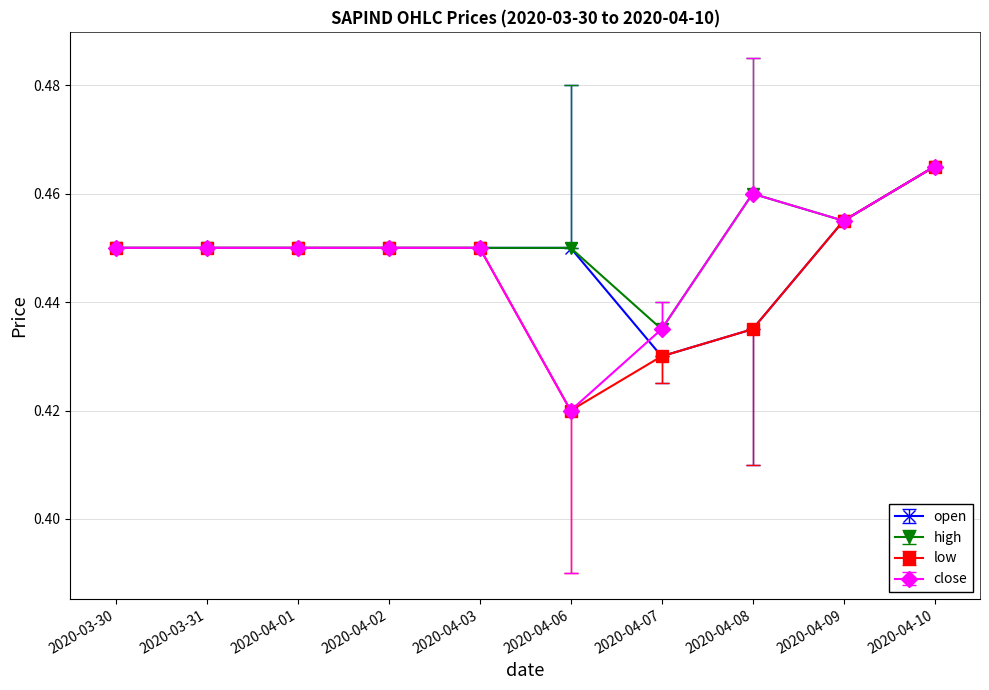

Does the chart display data point markers on the line(s)?

Yes